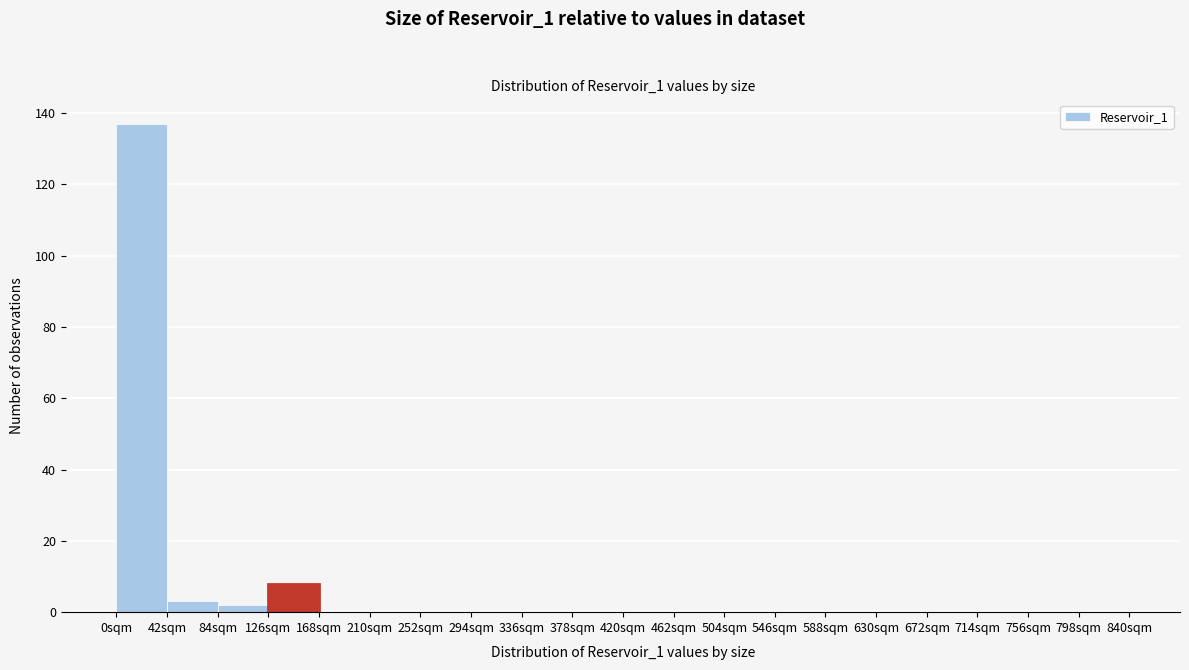

What is the height of the bar covering 0 to 42 on the x-axis? Neither the bar edges nor the heights are printed on the chart, so give them approximately, as read against the axes.

138